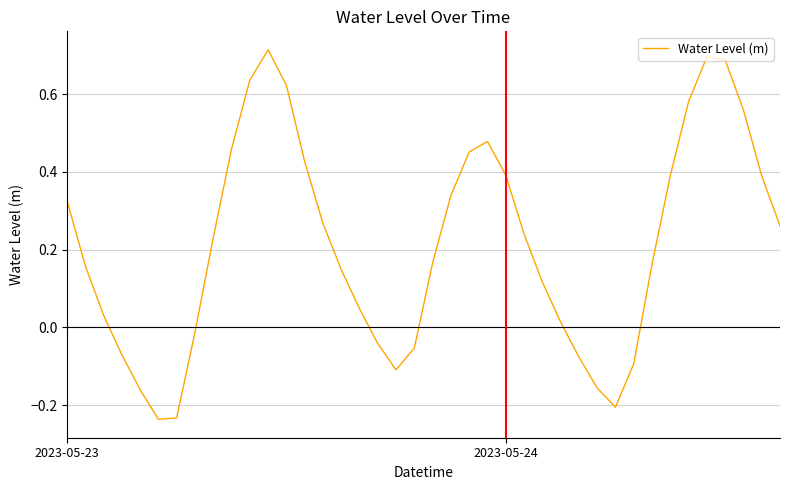

True or false: the data has more than 1 interior local peaks.

True